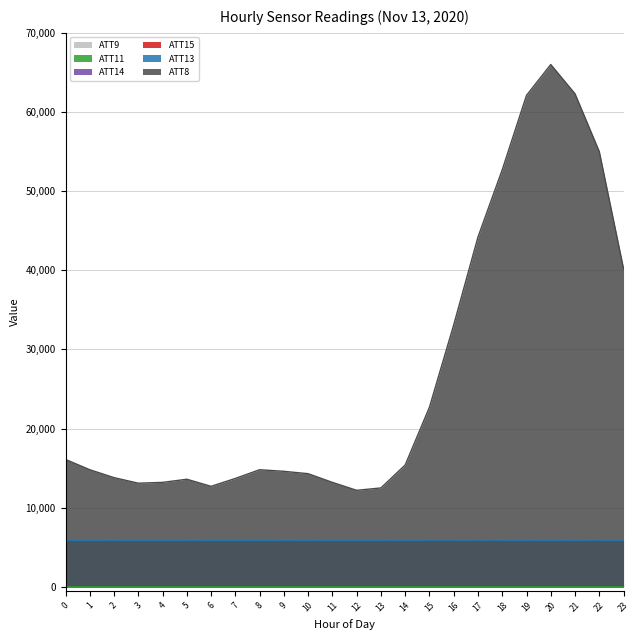

Which series changed the most between 8 and 15?

ATT8